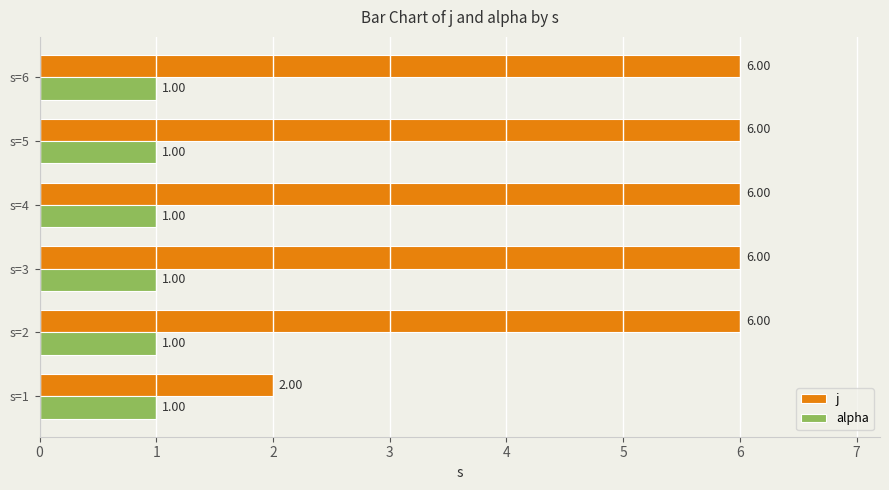

What is the sum of all j values?

32